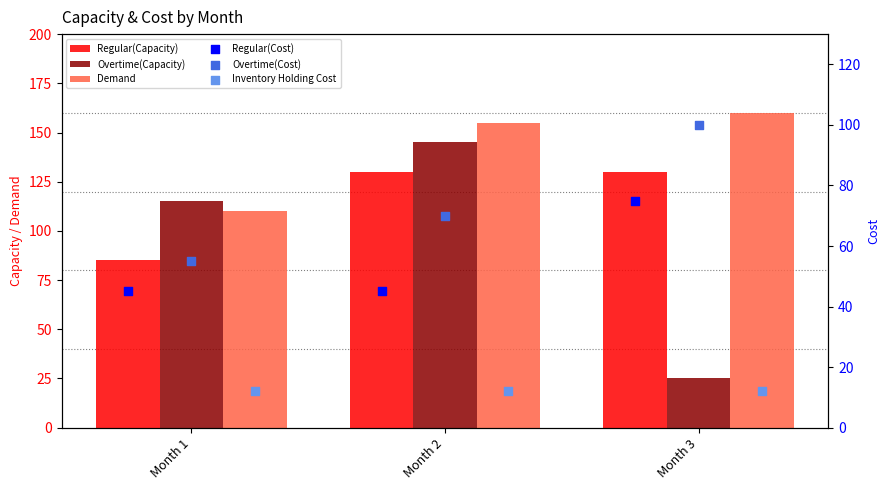

What are all the series names shown in the legend?

Regular(Capacity), Overtime(Capacity), Demand, Regular(Cost), Overtime(Cost), Inventory Holding Cost